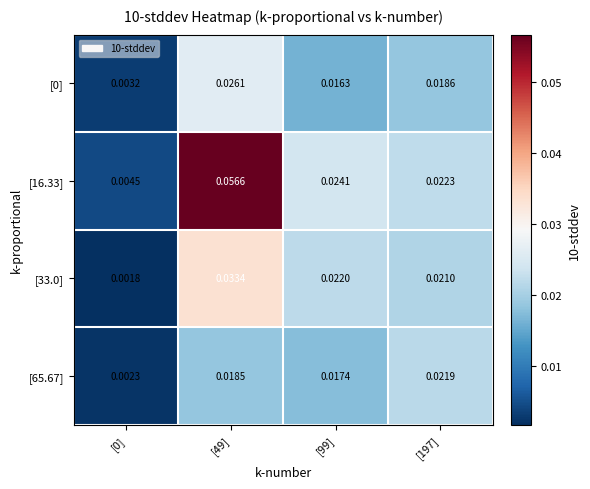

Which has a higher value, [0] or [197]?

[197]